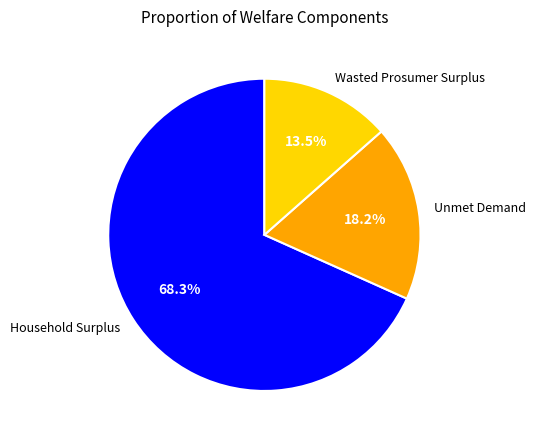

To the nearest percent, what is the combined percentage of Household Surplus and Wasted Prosumer Surplus?

82%